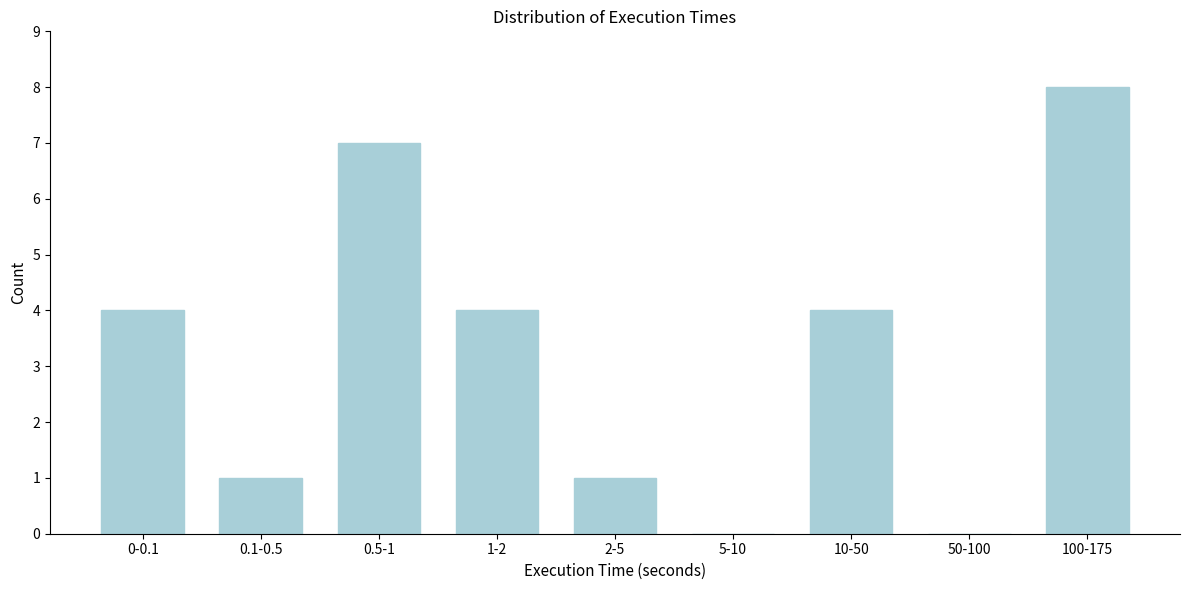

Reading left to right, what are all the values shown in this chart?

0-0.1=4	0.1-0.5=1	0.5-1=7	1-2=4	2-5=1	5-10=0	10-50=4	50-100=0	100-175=8